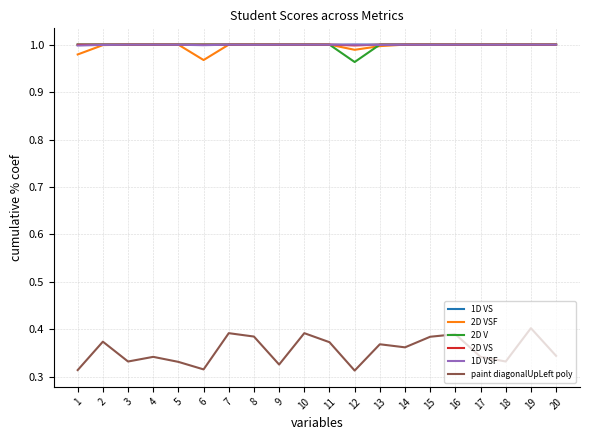

What is the total value across all series at 13?

5.4